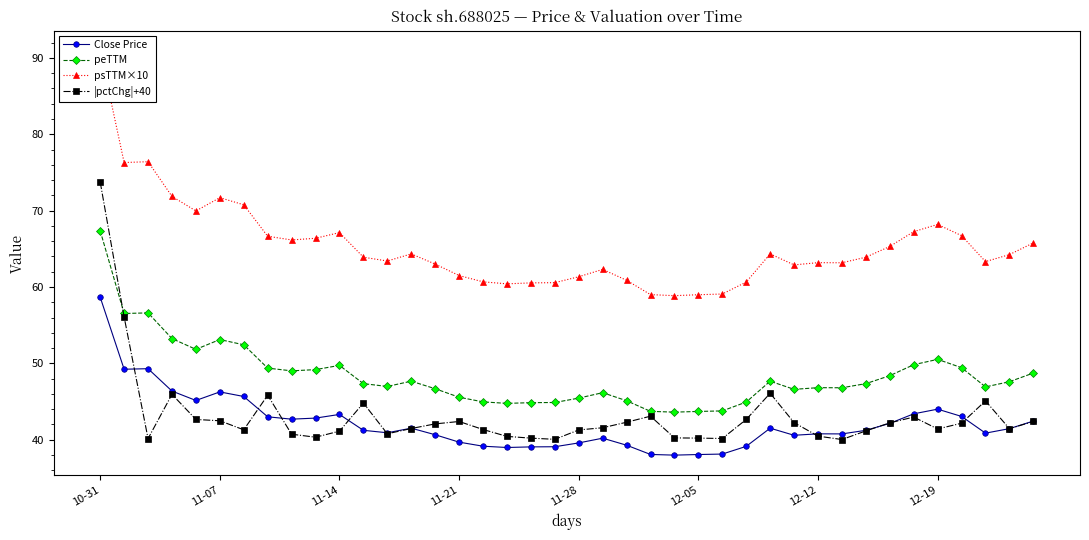

What is the difference between the maximum and minimum values in the peTTM series?

23.7